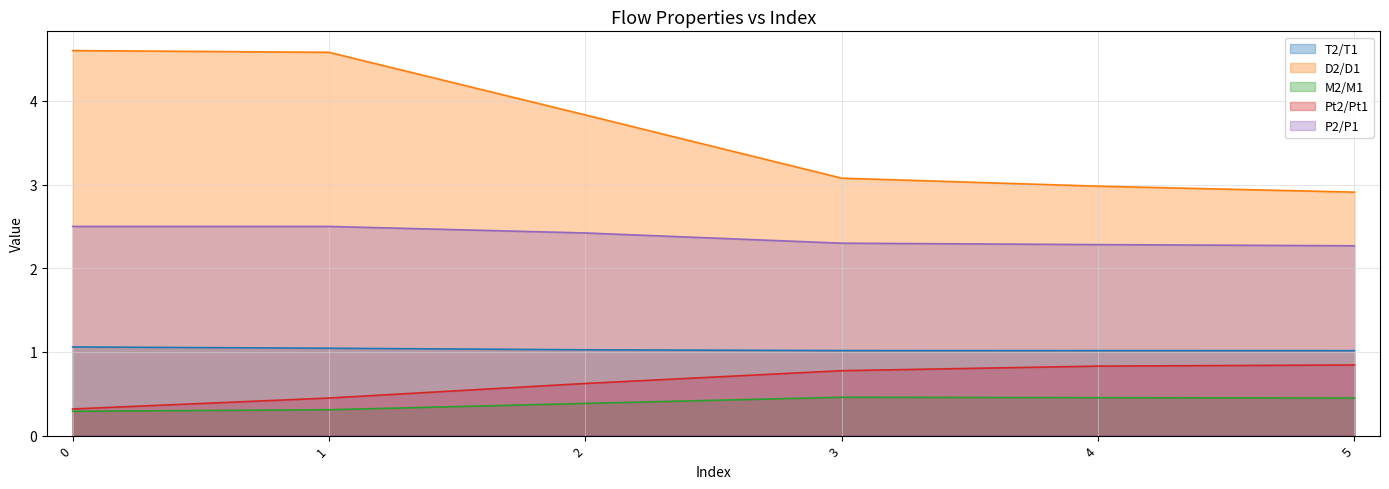

What is the approximate value of P2/P1 at 0?

2.5